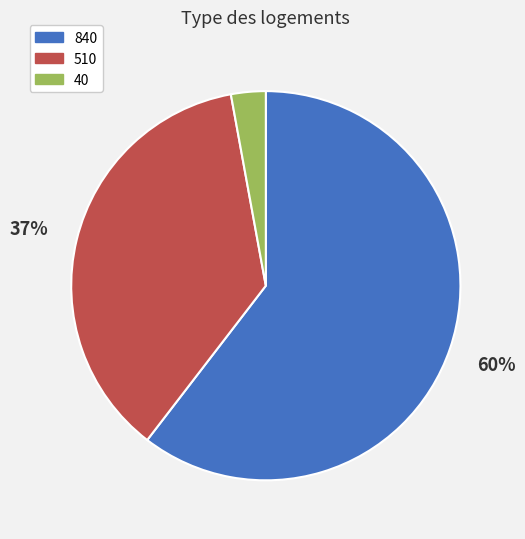

Is there any slice that represents more than half of the pie?

Yes